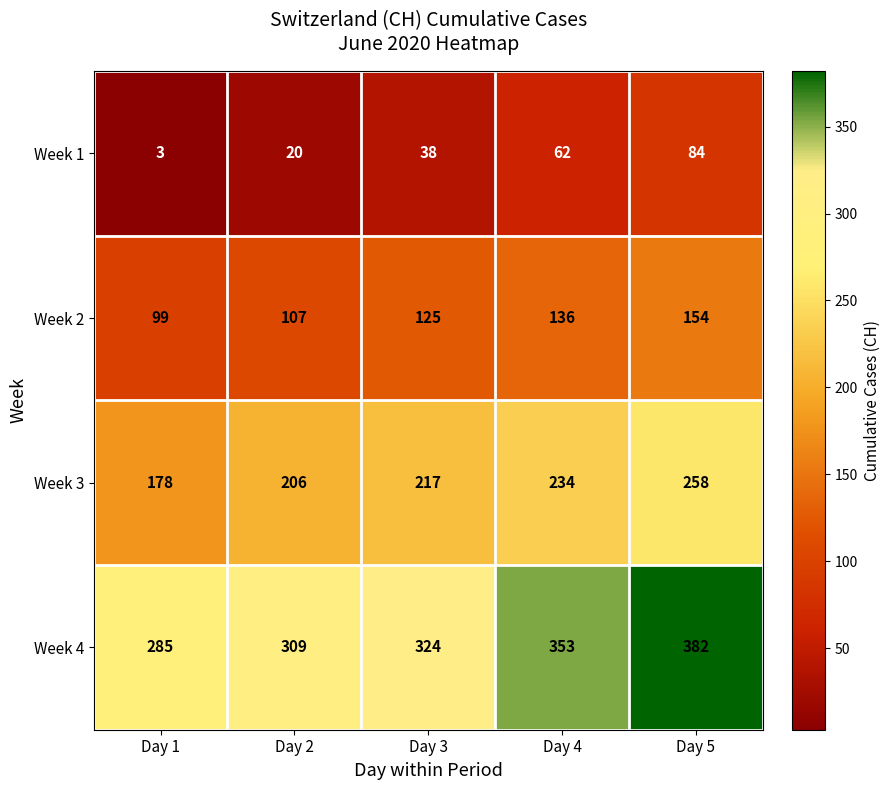

Rank the series at Day 1 from lowest to highest value.

Week 1, Week 2, Week 3, Week 4